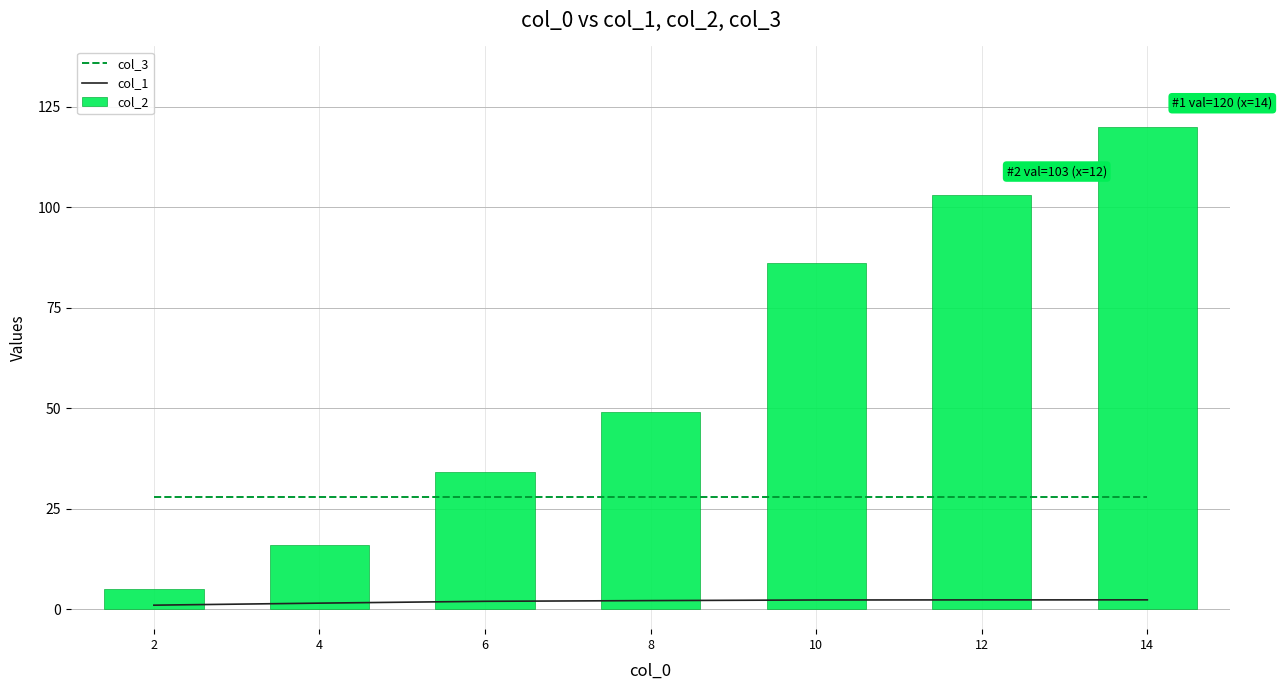

What is the average value of the col_2 series?

59